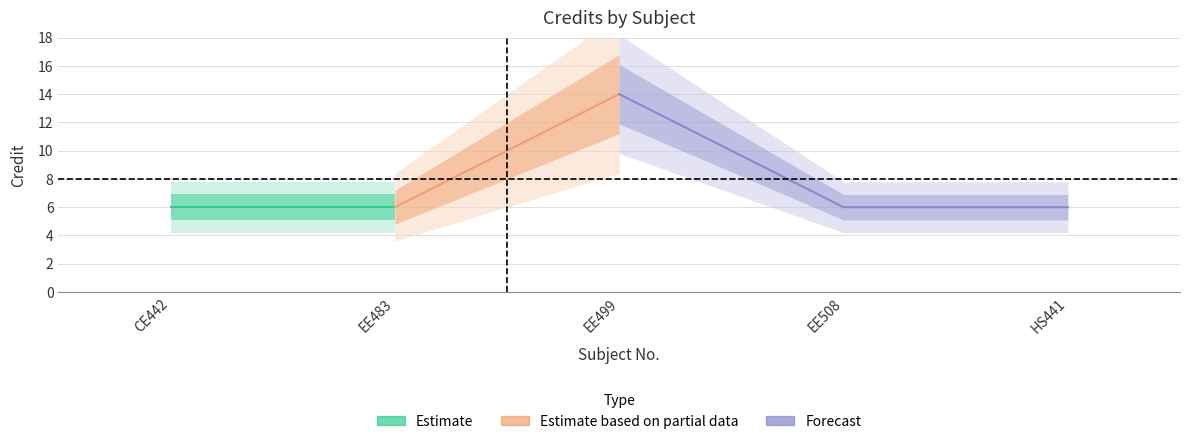

Between CE442 and HS441, which is larger?

CE442